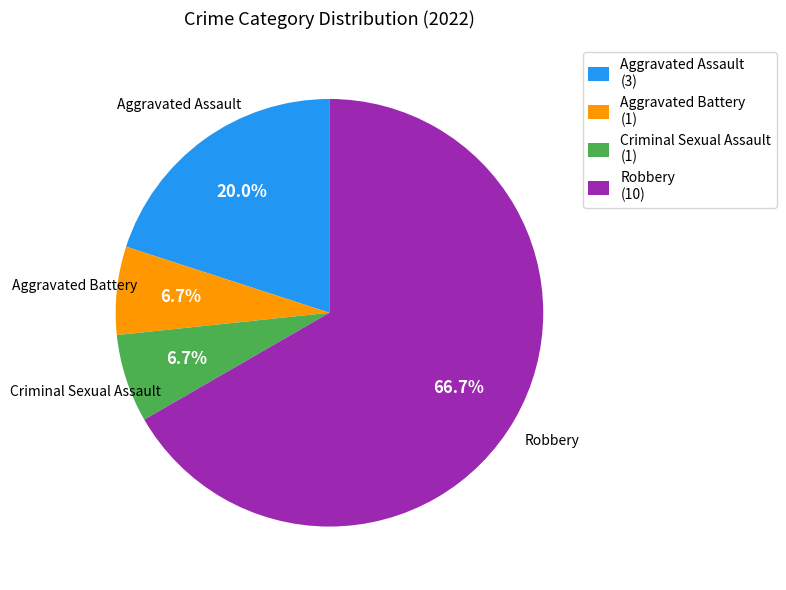

Which category has the biggest portion of the pie?

Robbery